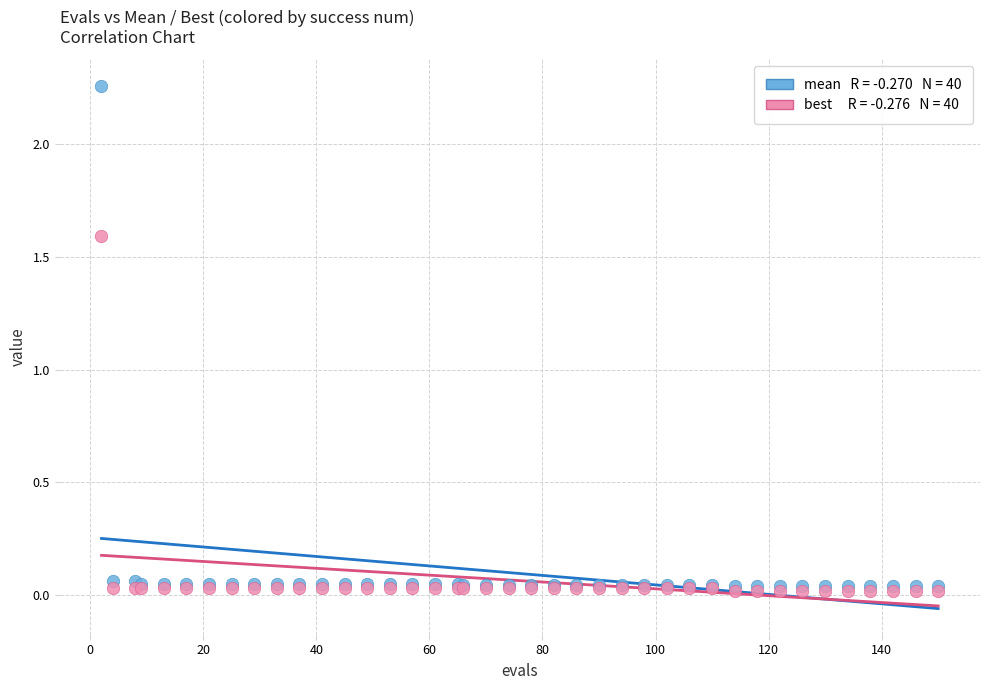

Across all series, what Y value is closest to 1?

1.6